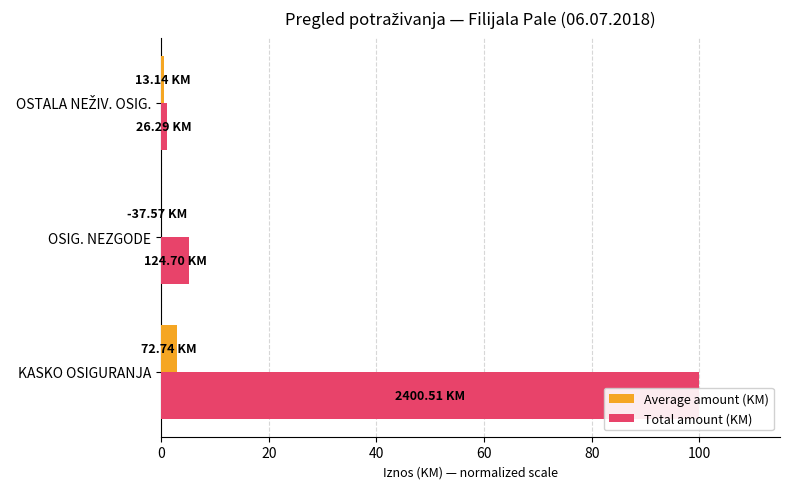

The value of Total amount (KM) at KASKO OSIGURANJA is 54.6. True or false?

False